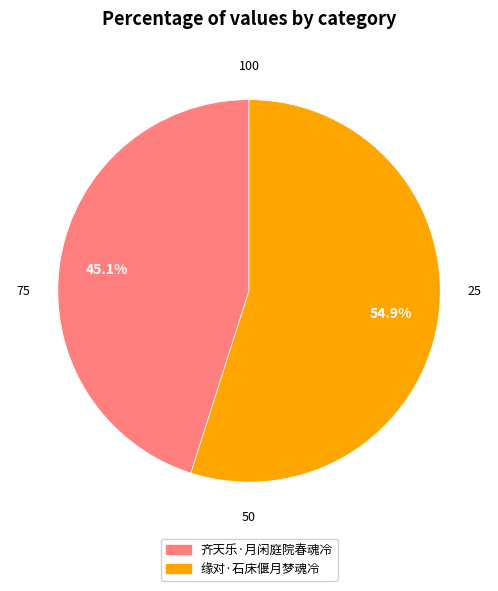

To the nearest percent, what portion does 齐天乐·月闲庭院春魂冷 represent?

45%